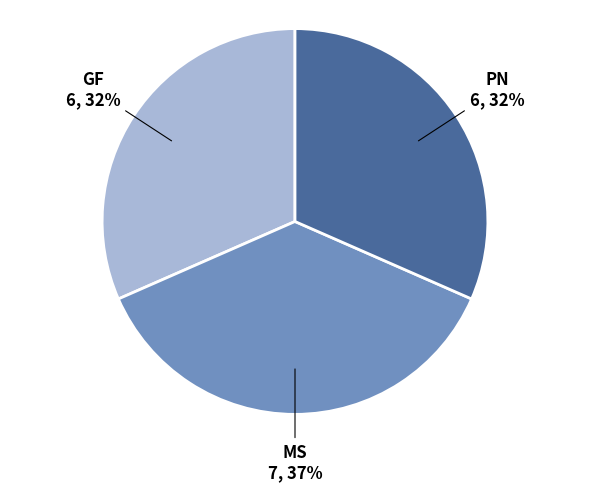

Does any single category account for the majority?

No